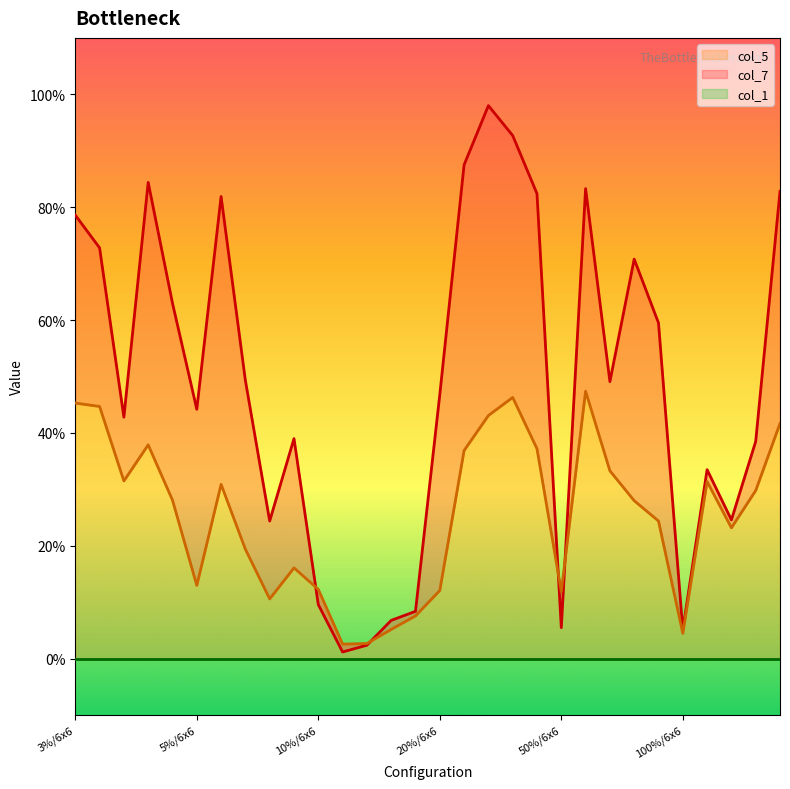

At which category does col_5 reach its first local peak?

3%/12x12